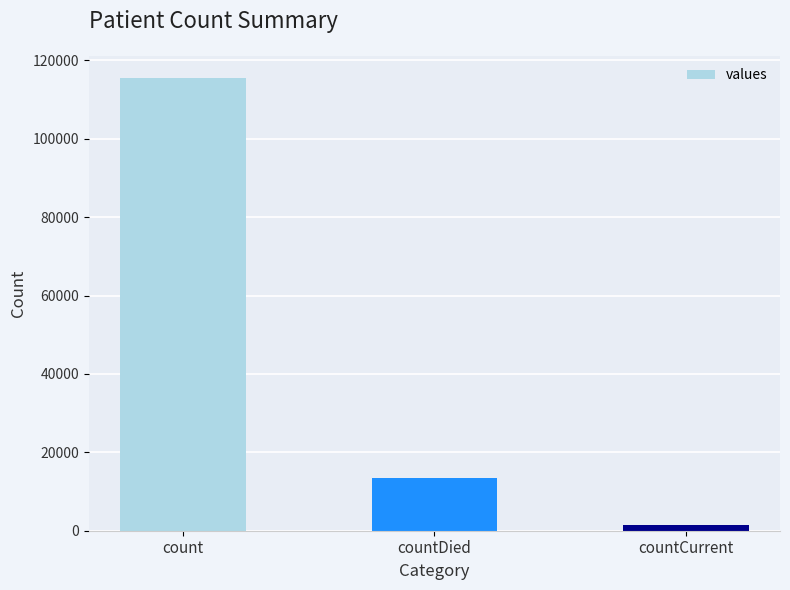

What is the change in value from count to countCurrent?

-113996